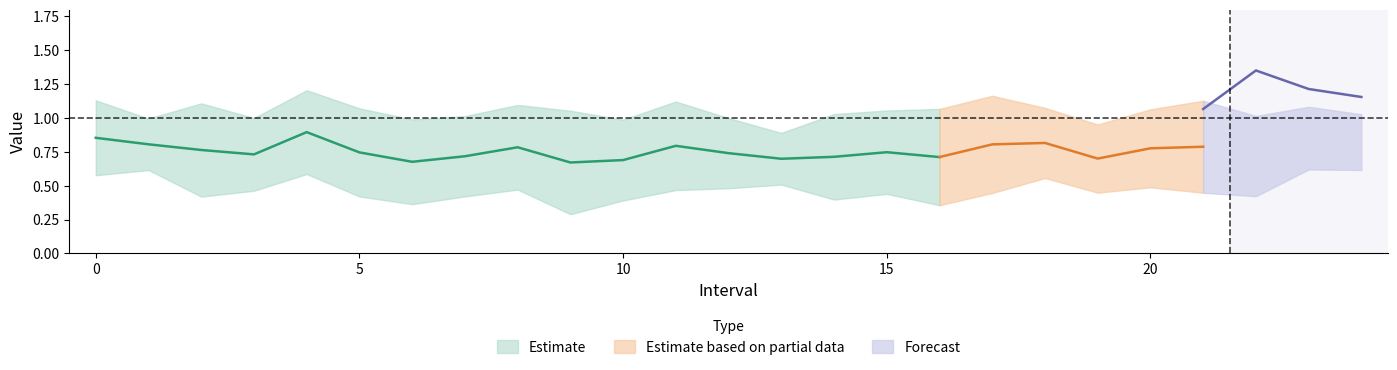

What is the value of the Zmin point at the 18th from the left?

0.4